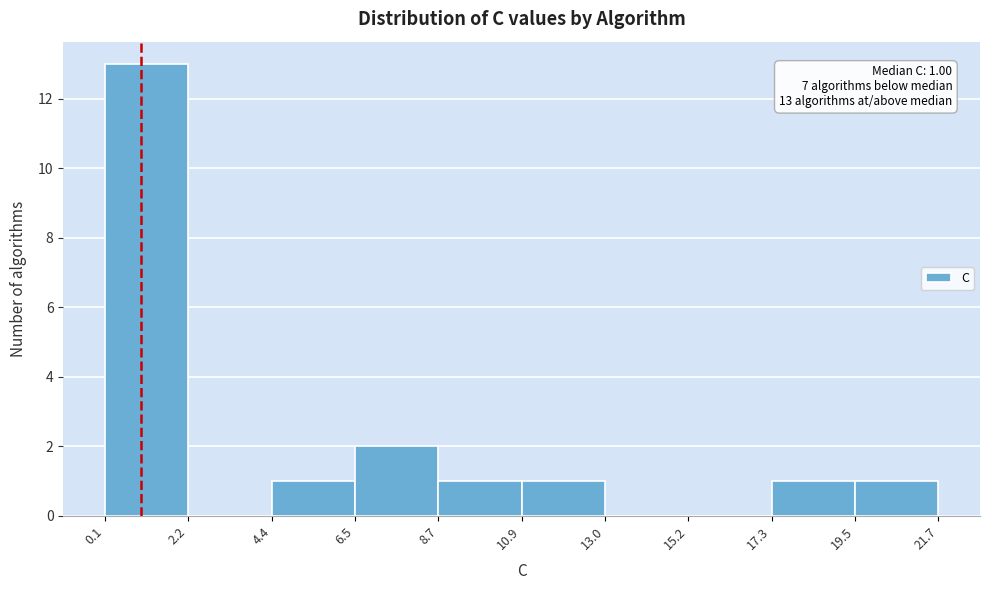

Over which range of the x-axis is the bar tallest?

0.1 to 2.2